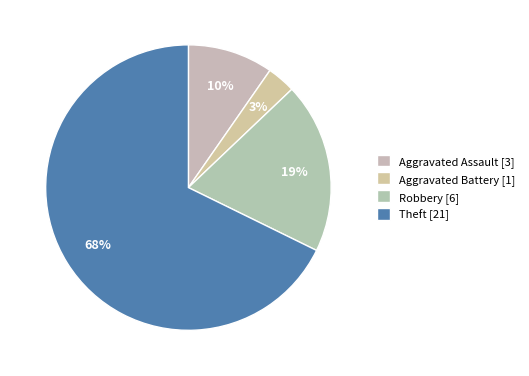

Is it true that Robbery is 19% of the pie?

True